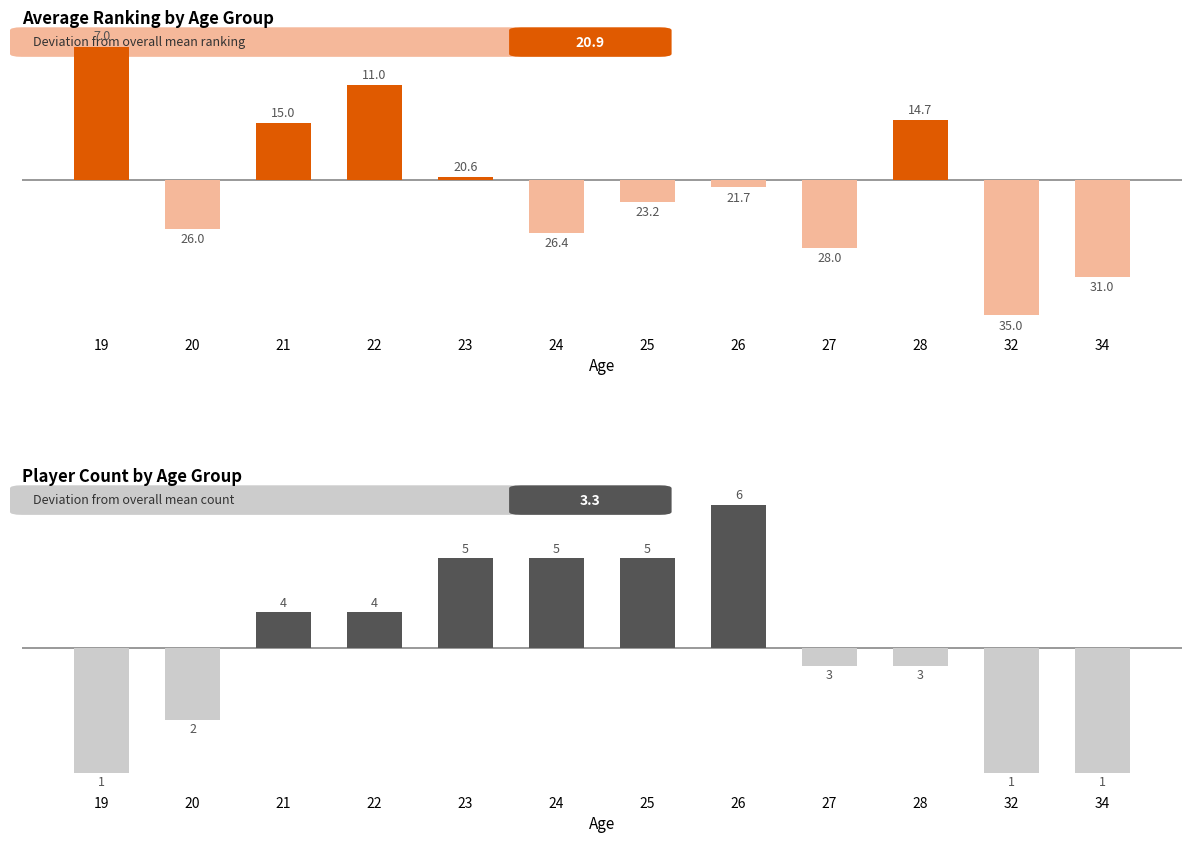

What is the difference between the maximum and minimum values in the Player Count vs Mean series?

5.0